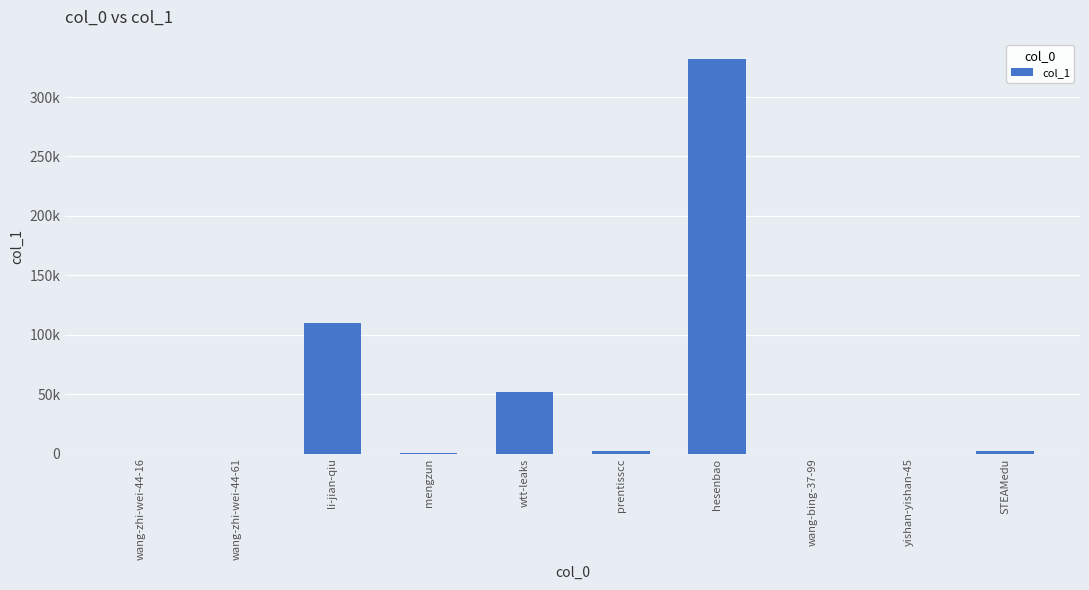

True or false: the data shows 23 at wang-bing-37-99.

True